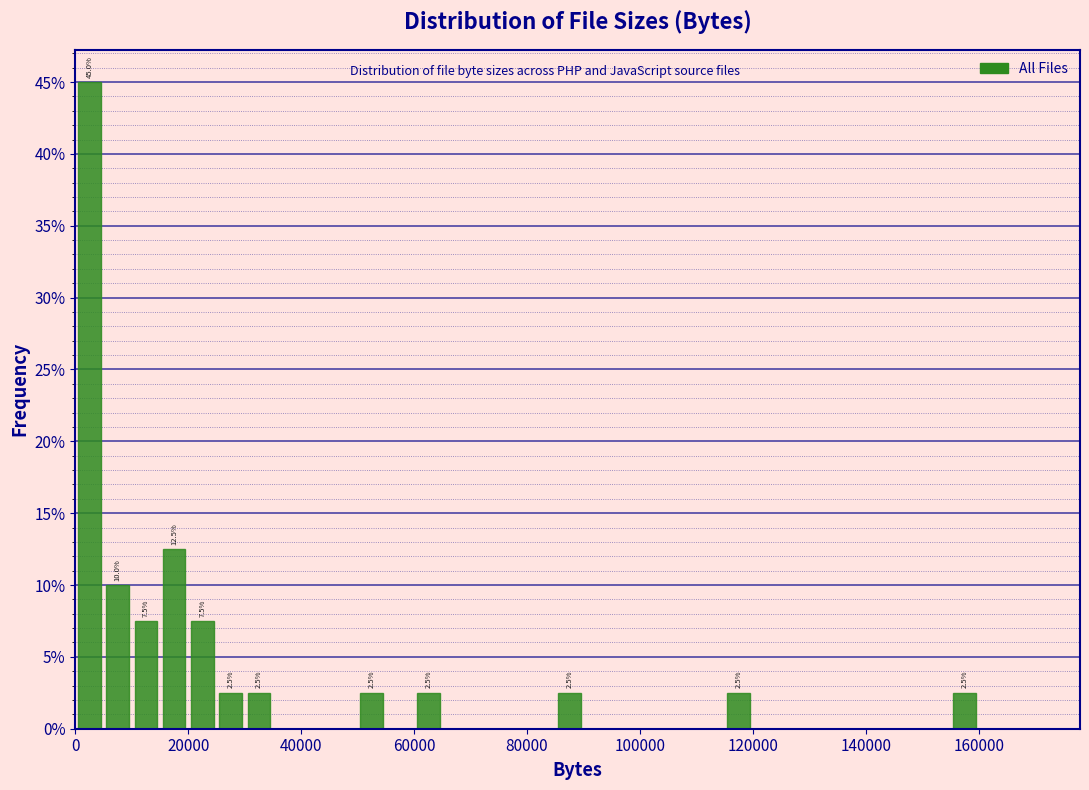

Around what value on the x-axis is the tallest bar? Give the approximate position of its centre, as read against the axis.

2000